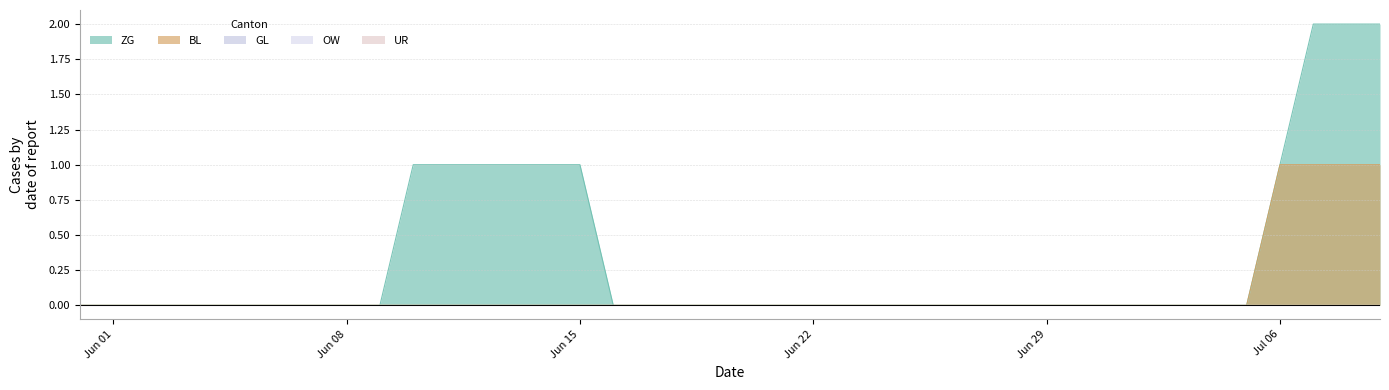

Which series has the widest spread of values?

ZG